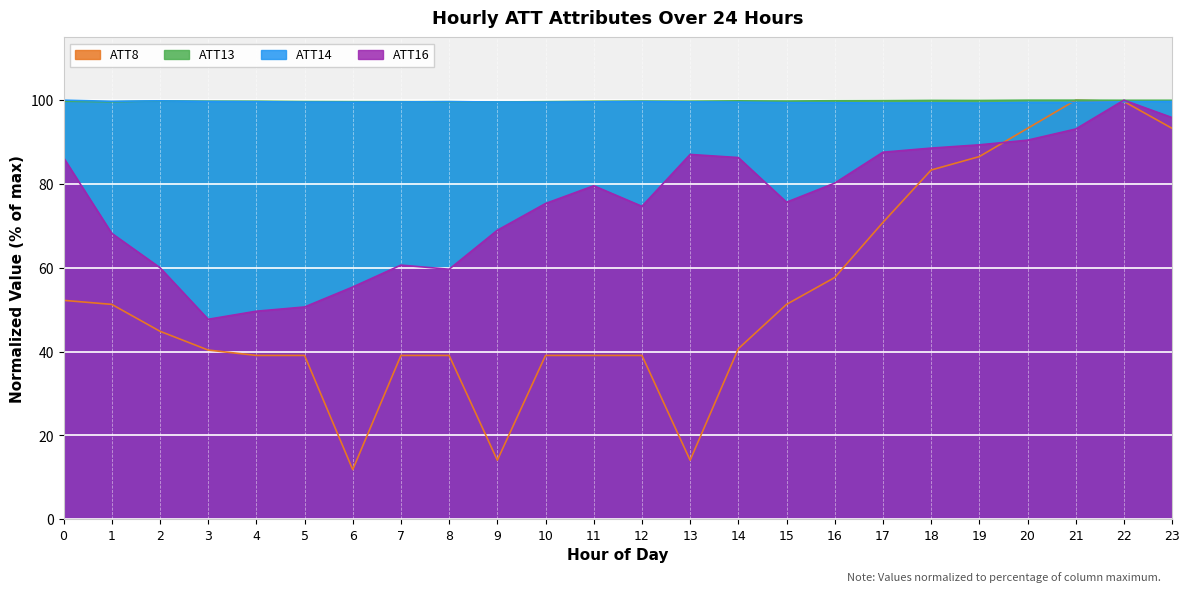

Between which two adjacent categories do ATT8 and ATT13 first intersect?

20 and 21